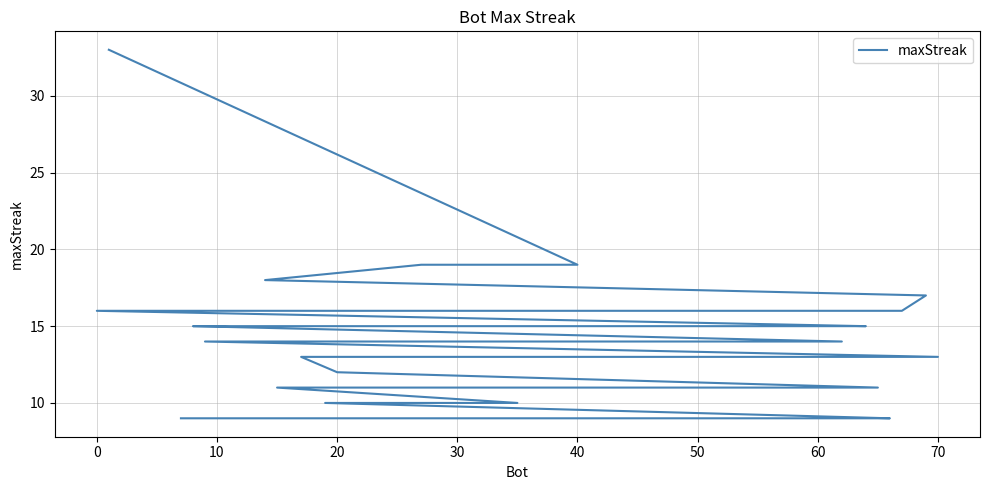

Count the number of data series in this chart.

1